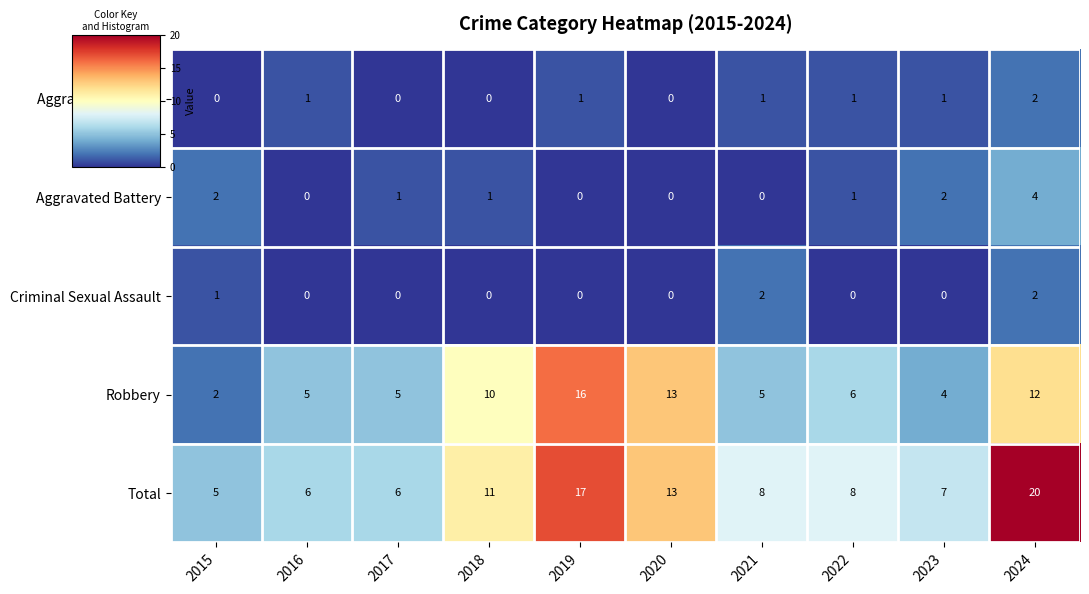

Which series has the widest spread of values?

Total